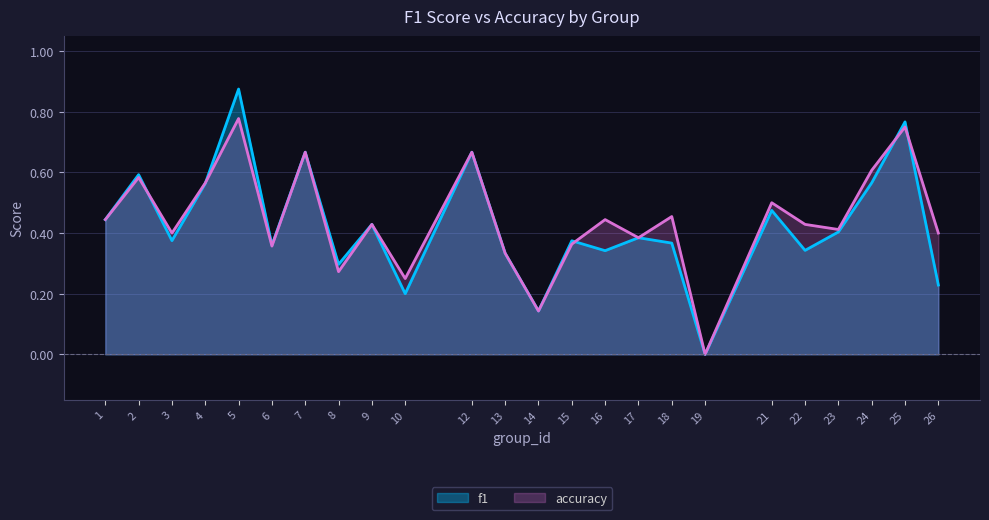

How many series are shown in this chart?

2